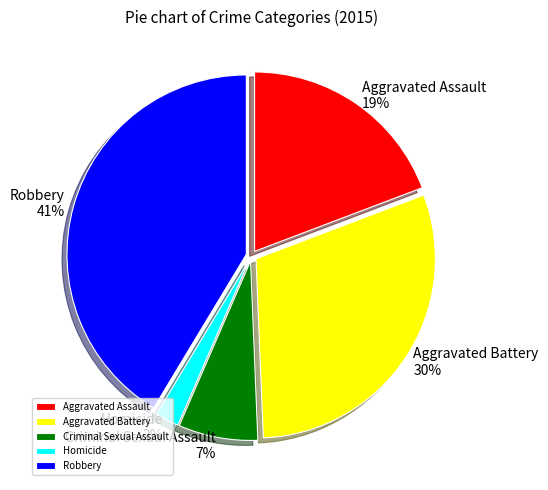

Is the sum of Aggravated Battery and Criminal Sexual Assault greater than half?

No